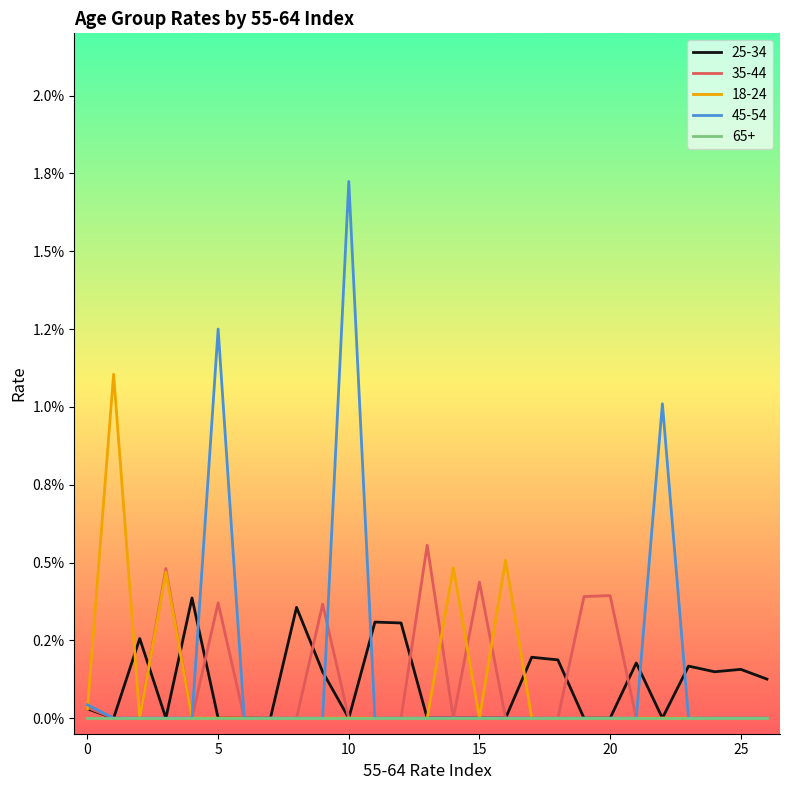

Where do 45-54 and 35-44 first cross each other?

9 and 10